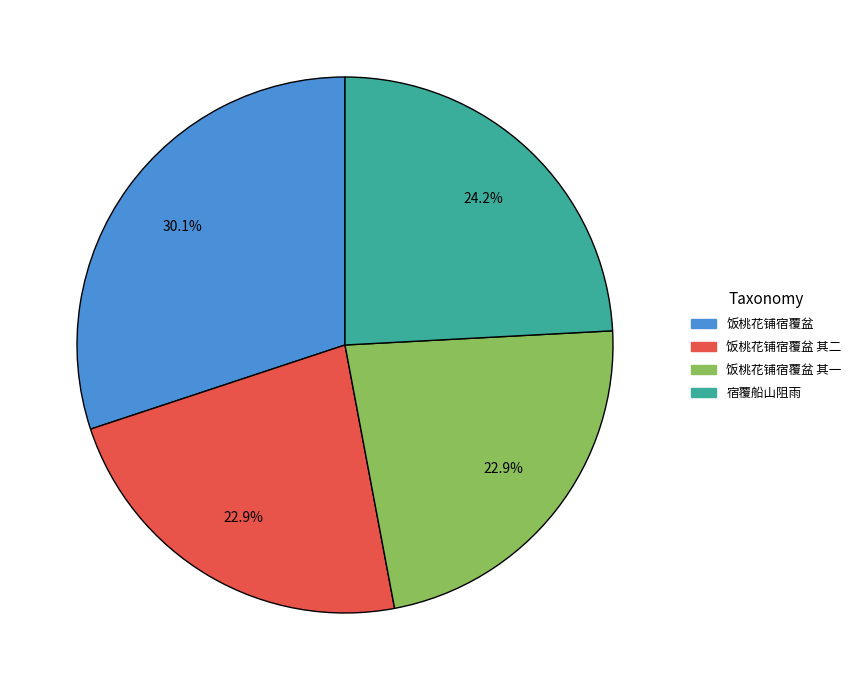

To the nearest percent, what percentage of the pie is 饭桃花铺宿覆盆 其一?

23%